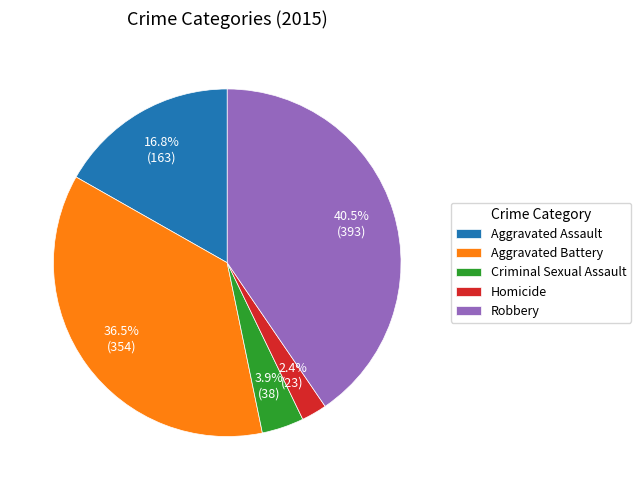

Is there a majority slice in this chart?

No